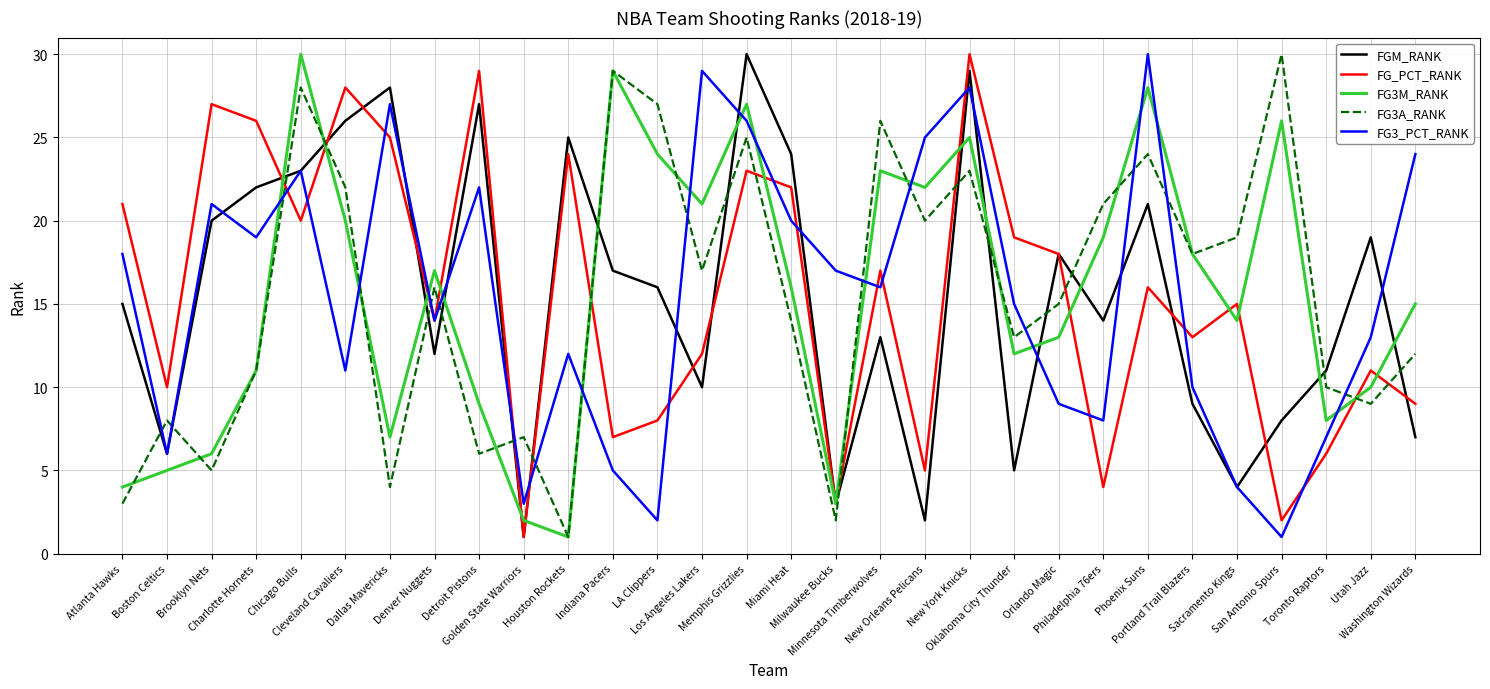

What is the total value across all series at Indiana Pacers?

87